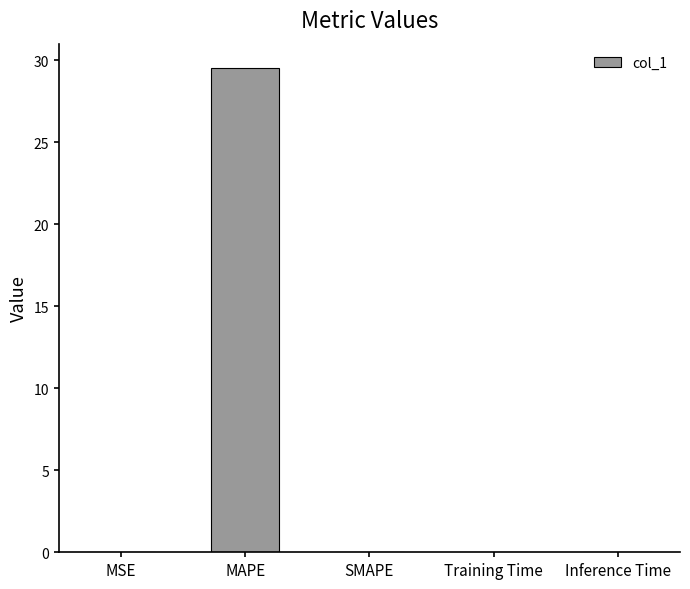

Is it true that the value at MSE is 0.0?

True